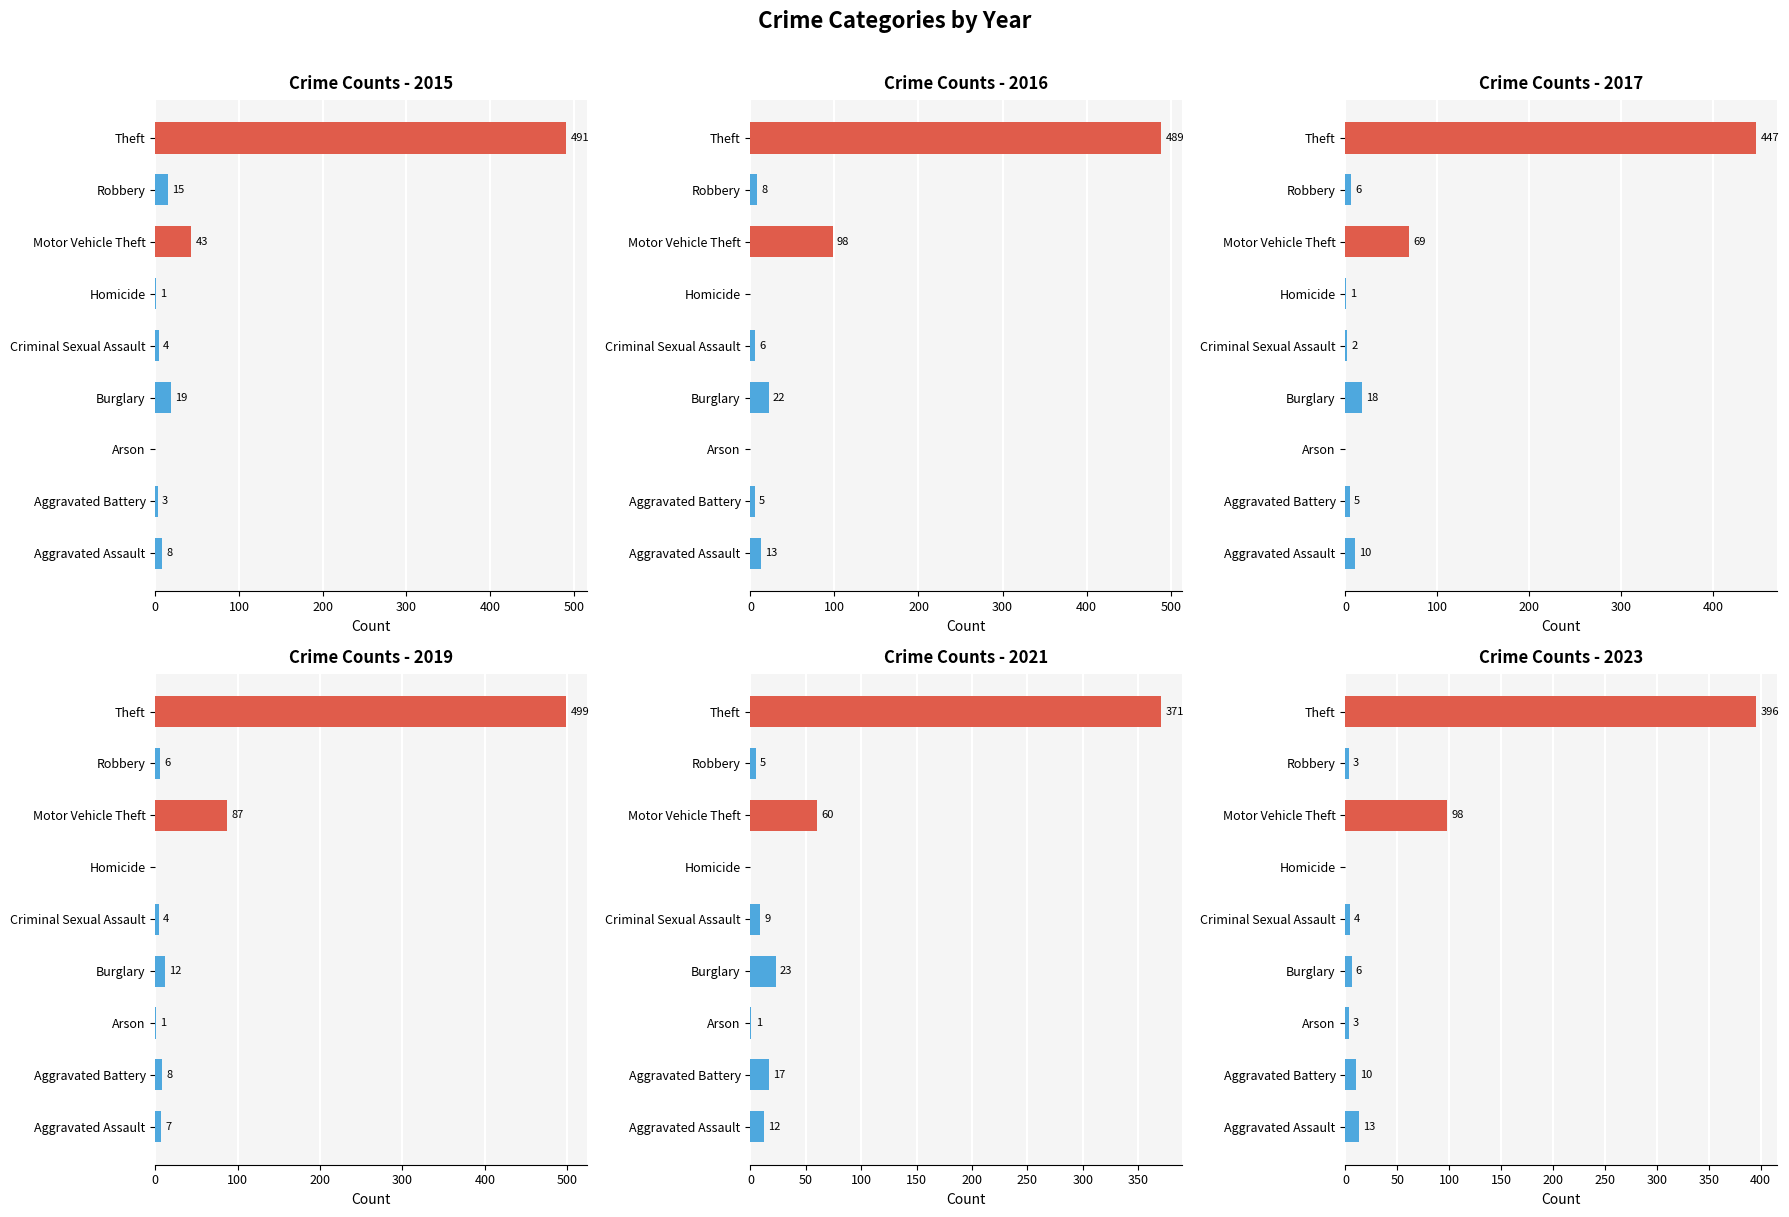

What is the total value across all series at Aggravated Assault?

63